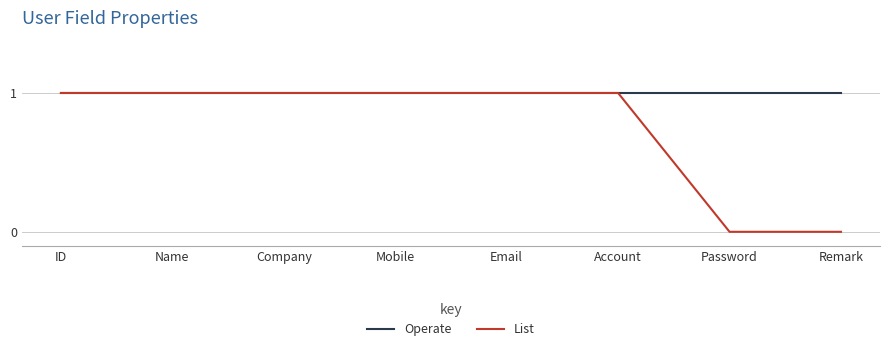

Which series has the largest total across all categories?

Operate